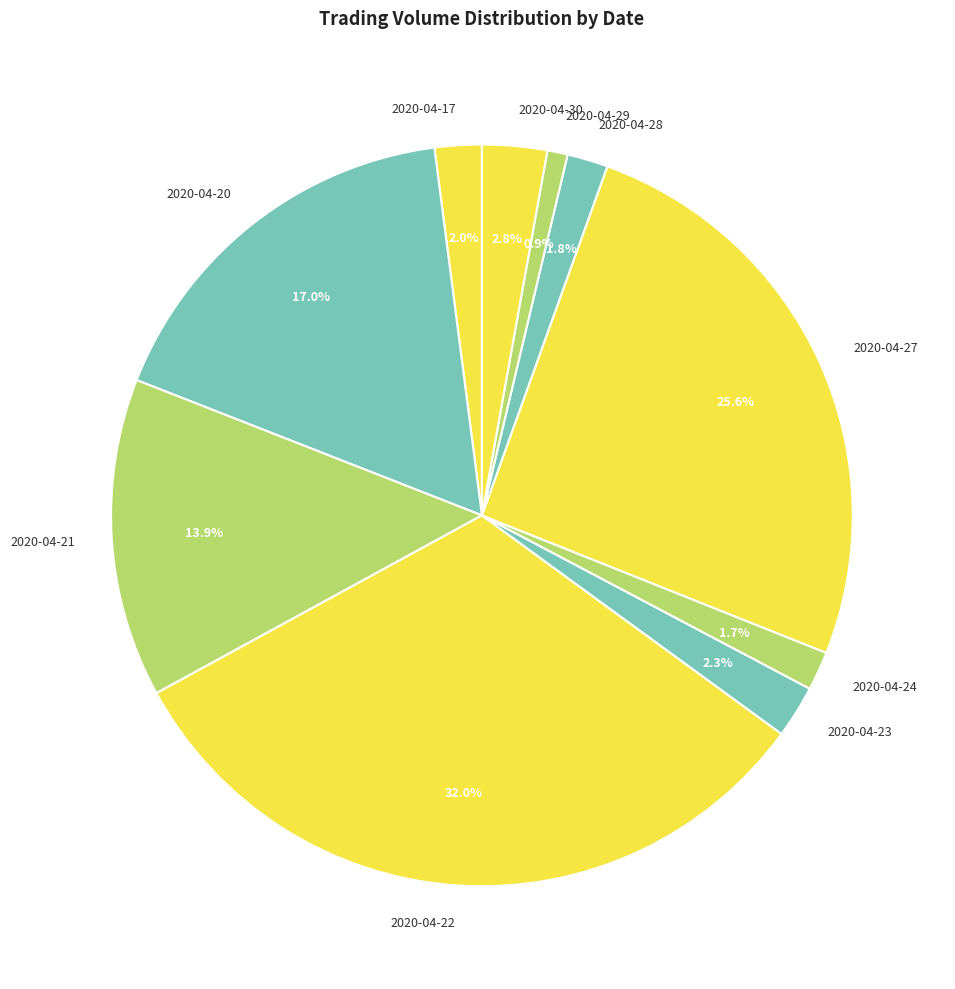

Which has a higher value, 2020-04-21 or 2020-04-27?

2020-04-27